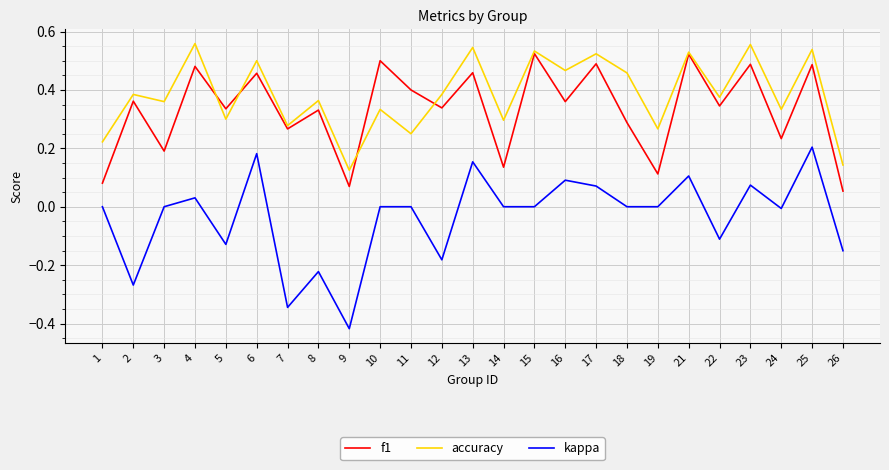

True or false: f1 and kappa intersect in this chart.

False